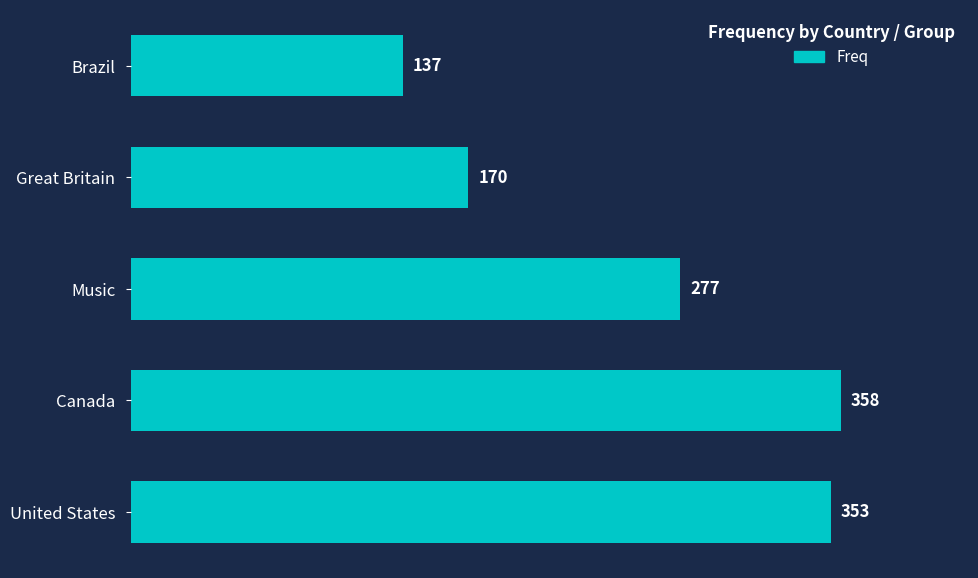

What is the average value?

259